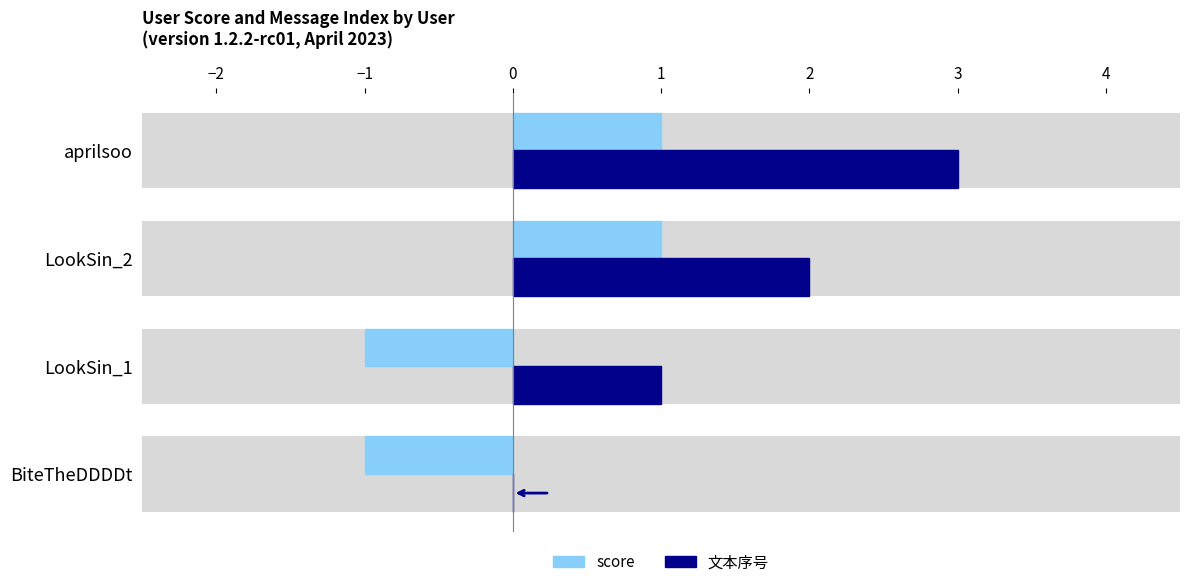

At how many categories does at least one series exceed 0?

3